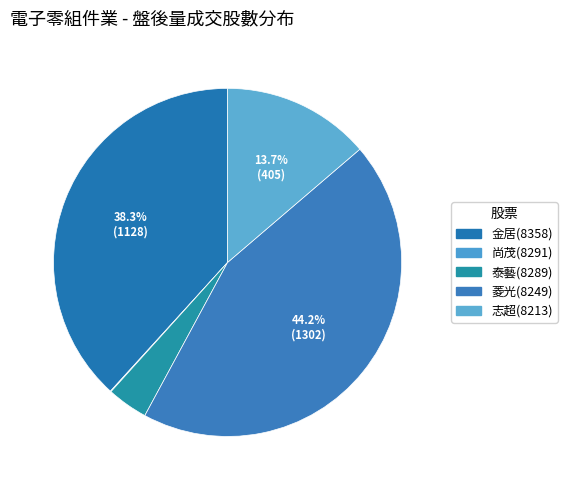

Which category has the biggest portion of the pie?

菱光(8249)